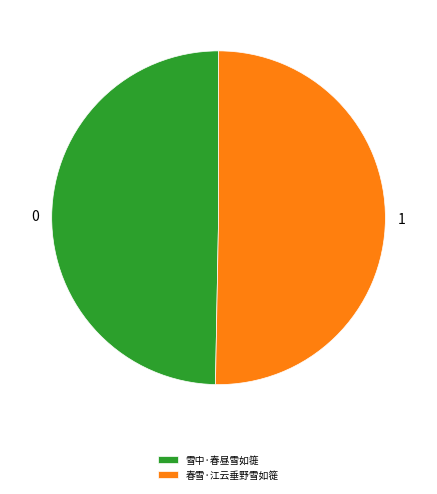

Count the number of slices in the pie.

2